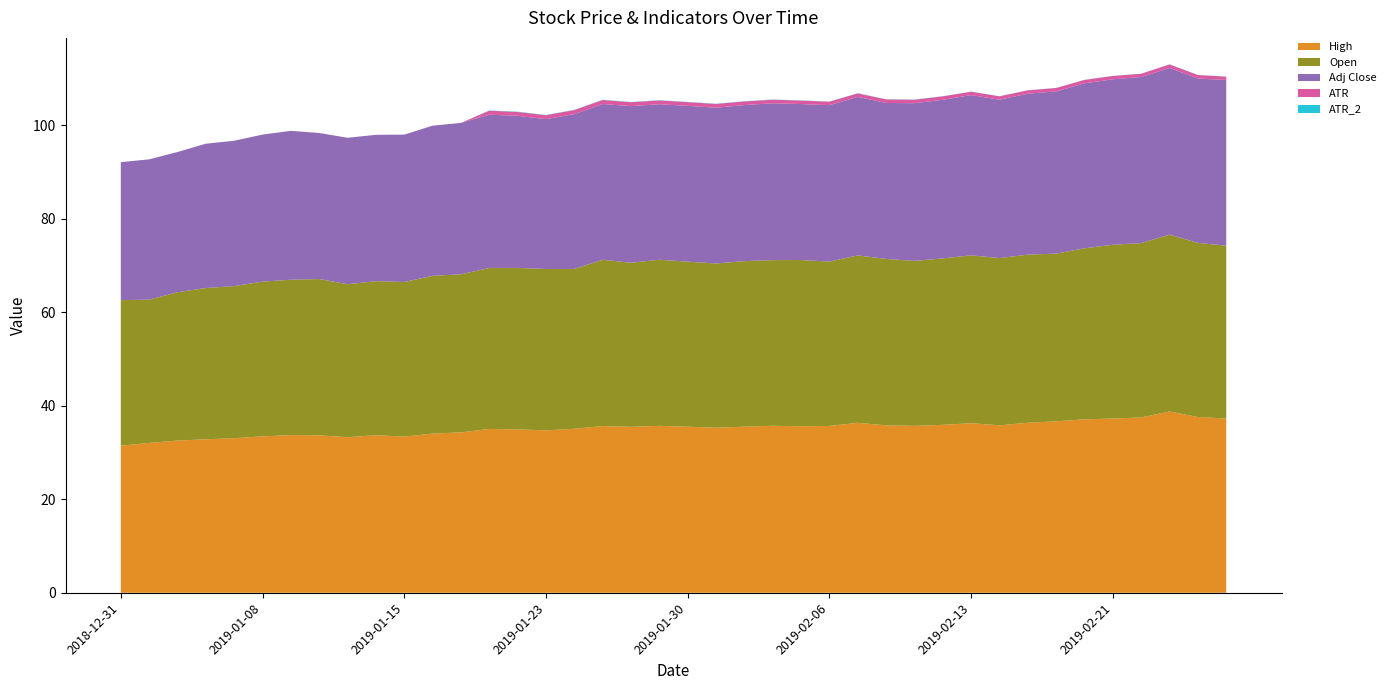

Reading left to right, transcribe all the data shown in this chart.

High: 2018-12-31=31.5	2019-01-02=32.1	2019-01-03=32.6	2019-01-04=32.8	2019-01-07=33.1	2019-01-08=33.5	2019-01-09=33.7	2019-01-10=33.7	2019-01-11=33.3	2019-01-14=33.7	2019-01-15=33.4	2019-01-16=34.1	2019-01-17=34.3	2019-01-18=35.1	2019-01-22=35.0	2019-01-23=34.8	2019-01-24=35.1	2019-01-25=35.7	2019-01-28=35.5	2019-01-29=35.7	2019-01-30=35.5	2019-01-31=35.3	2019-02-01=35.5	2019-02-04=35.7	2019-02-05=35.6	2019-02-06=35.7	2019-02-07=36.4	2019-02-08=35.8	2019-02-11=35.7	2019-02-12=35.9	2019-02-13=36.3	2019-02-14=35.8	2019-02-15=36.4	2019-02-19=36.7	2019-02-20=37.1	2019-02-21=37.3	2019-02-22=37.5	2019-02-25=38.8	2019-02-26=37.6	2019-02-27=37.3
Open: 2018-12-31=31.1	2019-01-02=30.6	2019-01-03=31.7	2019-01-04=32.4	2019-01-07=32.5	2019-01-08=33.1	2019-01-09=33.2	2019-01-10=33.4	2019-01-11=32.7	2019-01-14=33.0	2019-01-15=33.1	2019-01-16=33.8	2019-01-17=33.8	2019-01-18=34.4	2019-01-22=34.5	2019-01-23=34.5	2019-01-24=34.2	2019-01-25=35.6	2019-01-28=35.1	2019-01-29=35.5	2019-01-30=35.3	2019-01-31=35.1	2019-02-01=35.4	2019-02-04=35.5	2019-02-05=35.6	2019-02-06=35.2	2019-02-07=35.8	2019-02-08=35.6	2019-02-11=35.3	2019-02-12=35.6	2019-02-13=35.9	2019-02-14=35.8	2019-02-15=36.0	2019-02-19=35.9	2019-02-20=36.6	2019-02-21=37.2	2019-02-22=37.3	2019-02-25=37.9	2019-02-26=37.2	2019-02-27=37.0
Adj Close: 2018-12-31=29.5	2019-01-02=30.0	2019-01-03=30.0	2019-01-04=30.9	2019-01-07=31.1	2019-01-08=31.5	2019-01-09=31.9	2019-01-10=31.2	2019-01-11=31.3	2019-01-14=31.3	2019-01-15=31.5	2019-01-16=32.1	2019-01-17=32.4	2019-01-18=32.8	2019-01-22=32.5	2019-01-23=32.1	2019-01-24=33.1	2019-01-25=33.3	2019-01-28=33.5	2019-01-29=33.3	2019-01-30=33.3	2019-01-31=33.3	2019-02-01=33.4	2019-02-04=33.6	2019-02-05=33.4	2019-02-06=33.5	2019-02-07=33.9	2019-02-08=33.4	2019-02-11=33.7	2019-02-12=33.9	2019-02-13=34.3	2019-02-14=33.9	2019-02-15=34.4	2019-02-19=34.7	2019-02-20=35.3	2019-02-21=35.4	2019-02-22=35.5	2019-02-25=35.7	2019-02-26=35.2	2019-02-27=35.5
ATR: 2018-12-31=0.0	2019-01-02=0.0	2019-01-03=0.0	2019-01-04=0.0	2019-01-07=0.0	2019-01-08=0.0	2019-01-09=0.0	2019-01-10=0.0	2019-01-11=0.0	2019-01-14=0.0	2019-01-15=0.0	2019-01-16=0.0	2019-01-17=0.0	2019-01-18=0.8	2019-01-22=0.8	2019-01-23=0.8	2019-01-24=0.9	2019-01-25=0.9	2019-01-28=0.8	2019-01-29=0.8	2019-01-30=0.8	2019-01-31=0.8	2019-02-01=0.8	2019-02-04=0.8	2019-02-05=0.8	2019-02-06=0.7	2019-02-07=0.8	2019-02-08=0.8	2019-02-11=0.8	2019-02-12=0.7	2019-02-13=0.7	2019-02-14=0.7	2019-02-15=0.7	2019-02-19=0.7	2019-02-20=0.7	2019-02-21=0.7	2019-02-22=0.7	2019-02-25=0.7	2019-02-26=0.7	2019-02-27=0.7
ATR_2: 2018-12-31=0.0	2019-01-02=0.0	2019-01-03=0.0	2019-01-04=0.0	2019-01-07=0.0	2019-01-08=0.0	2019-01-09=0.0	2019-01-10=0.0	2019-01-11=0.0	2019-01-14=0.0	2019-01-15=0.0	2019-01-16=0.0	2019-01-17=0.0	2019-01-18=0.1	2019-01-22=0.1	2019-01-23=0.1	2019-01-24=0.1	2019-01-25=0.0	2019-01-28=0.0	2019-01-29=0.0	2019-01-30=0.0	2019-01-31=0.0	2019-02-01=0.0	2019-02-04=0.0	2019-02-05=0.0	2019-02-06=0.0	2019-02-07=0.0	2019-02-08=0.0	2019-02-11=0.0	2019-02-12=0.0	2019-02-13=0.0	2019-02-14=0.0	2019-02-15=0.0	2019-02-19=0.0	2019-02-20=0.0	2019-02-21=0.0	2019-02-22=0.0	2019-02-25=0.0	2019-02-26=0.0	2019-02-27=0.0